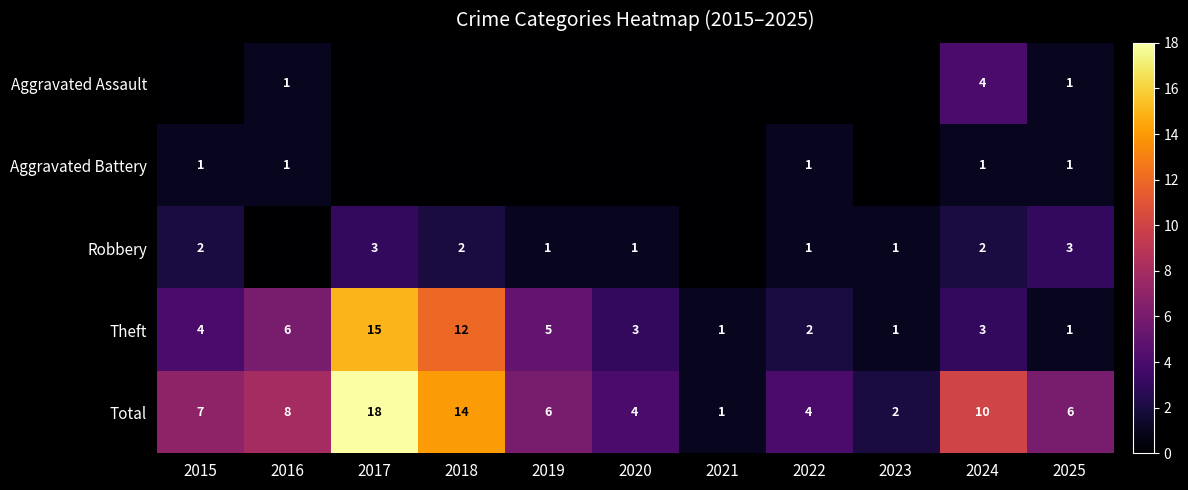

Between 2020 and 2017, which is larger?

2020